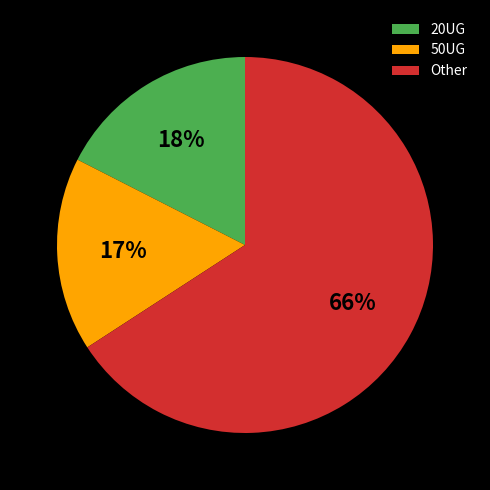

Combined, do 20UG and 50UG account for over 50%?

No